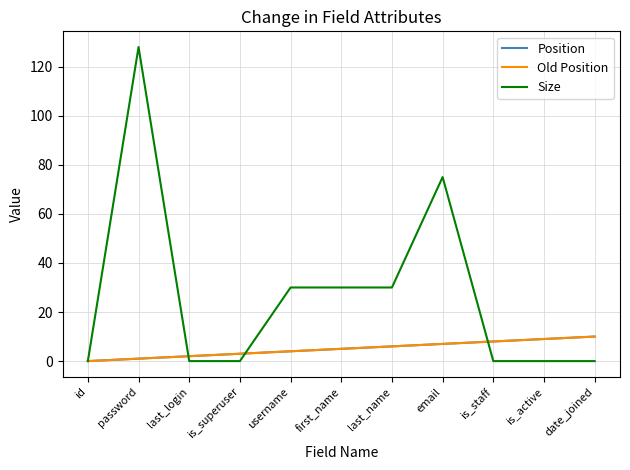

Does the chart display data point markers on the line(s)?

No